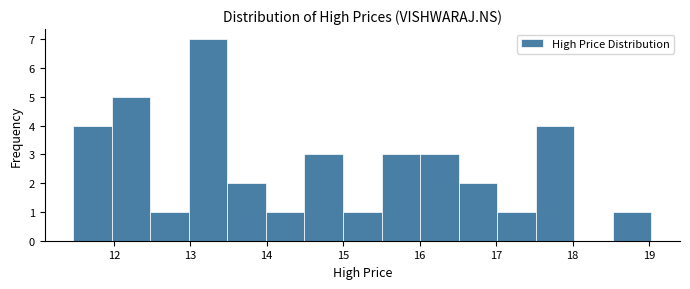

Reading left to right, transcribe this chart: for each bar, give the range it covers on the x-axis and its height. Neither the bar edges nor the heights are printed on the chart, so give them approximately, as read against the axes.

11.5 to 12.0: 4
12.0 to 12.5: 5
12.5 to 13.0: 1
13.0 to 13.5: 7
13.5 to 14.0: 2
14.0 to 14.5: 1
14.5 to 15.0: 3
15.0 to 15.5: 1
15.5 to 16.0: 3
16.0 to 16.5: 3
16.5 to 17.0: 2
17.0 to 17.5: 1
17.5 to 18.0: 4
18.0 to 18.5: 0
18.5 to 19.0: 1